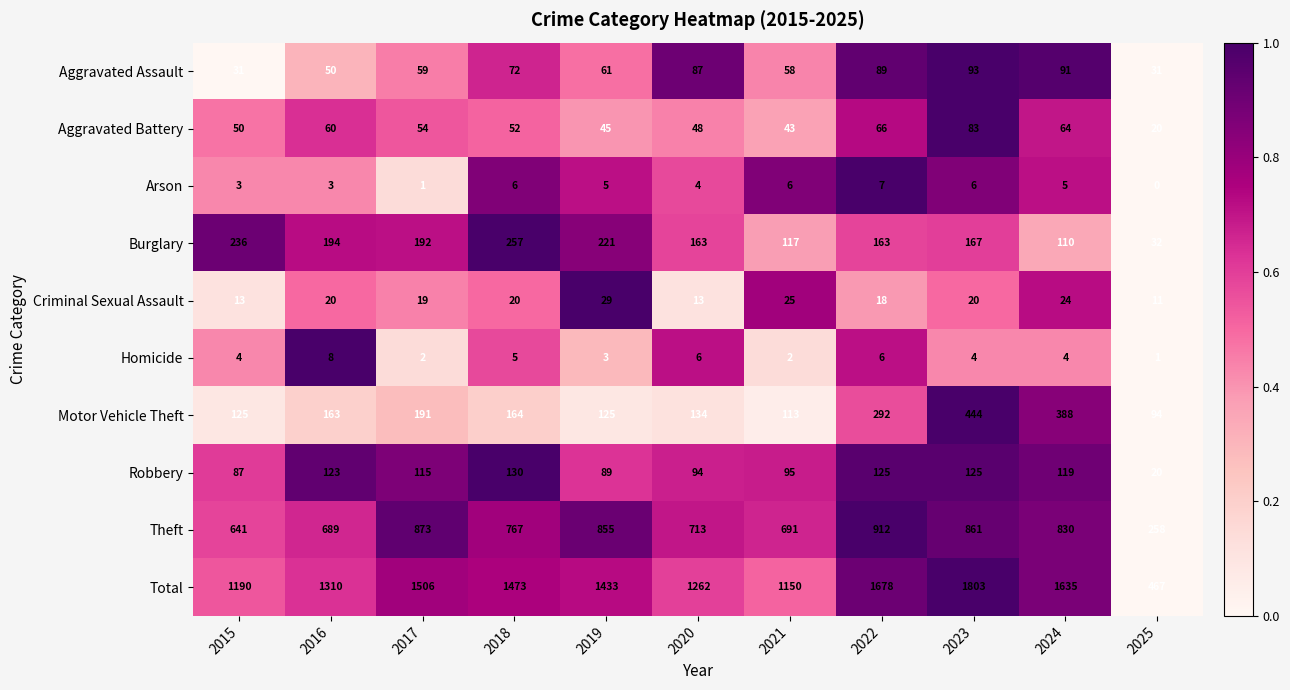

Rank the series by their maximum value, from highest to lowest.

Total, Theft, Motor Vehicle Theft, Burglary, Robbery, Aggravated Assault, Aggravated Battery, Criminal Sexual Assault, Homicide, Arson